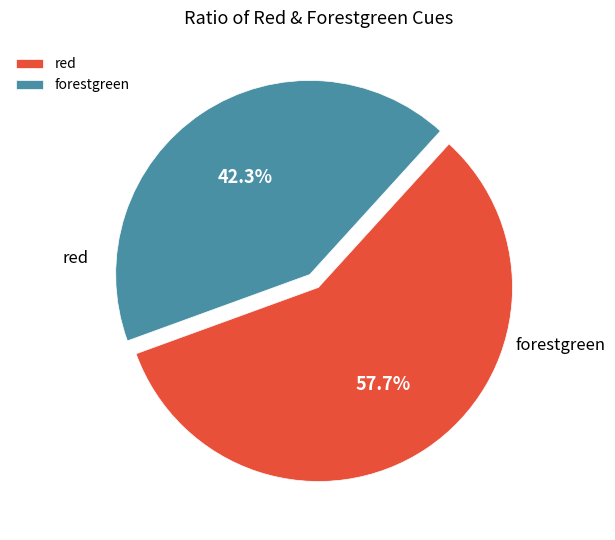

What is the smallest slice in the pie chart?

forestgreen